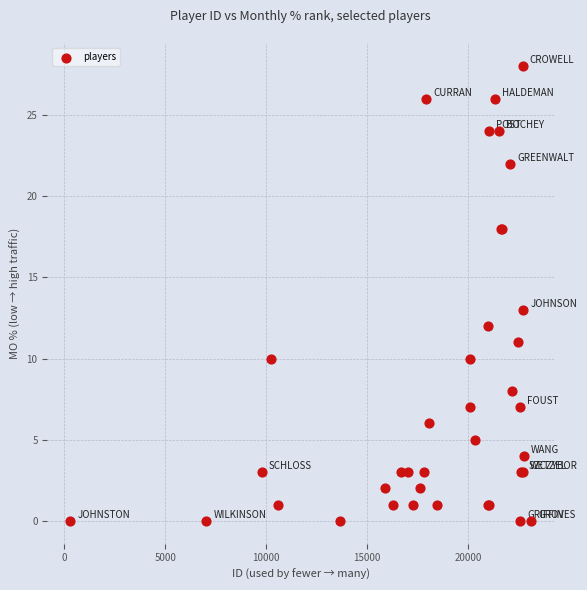

What Y value in the scatter plot is closest to 14?

13